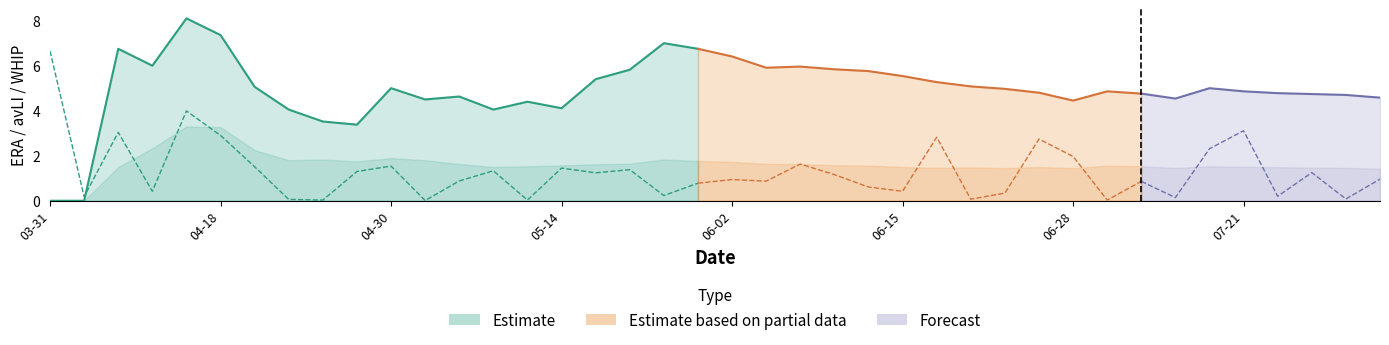

Rank the categories by WHIP value from highest to lowest.

04-15, 04-18, 04-13, 04-21, 04-30, 04-26, 05-26, 04-23, 05-03, 05-31, 04-27, 06-02, 05-24, 06-04, 05-06, 06-08, 05-19, 06-10, 05-14, 06-14, 07-05, 05-13, 07-09, 07-18, 07-21, 04-08, 05-11, 06-15, 06-27, 07-26, 06-22, 07-27, 06-16, 07-12, 07-29, 06-25, 06-28, 08-01, 03-31, 04-06